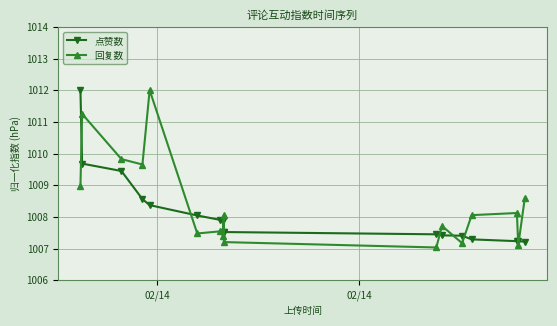

In 回复数, how many points are higher than both neighbors (excluding endpoints)?

6